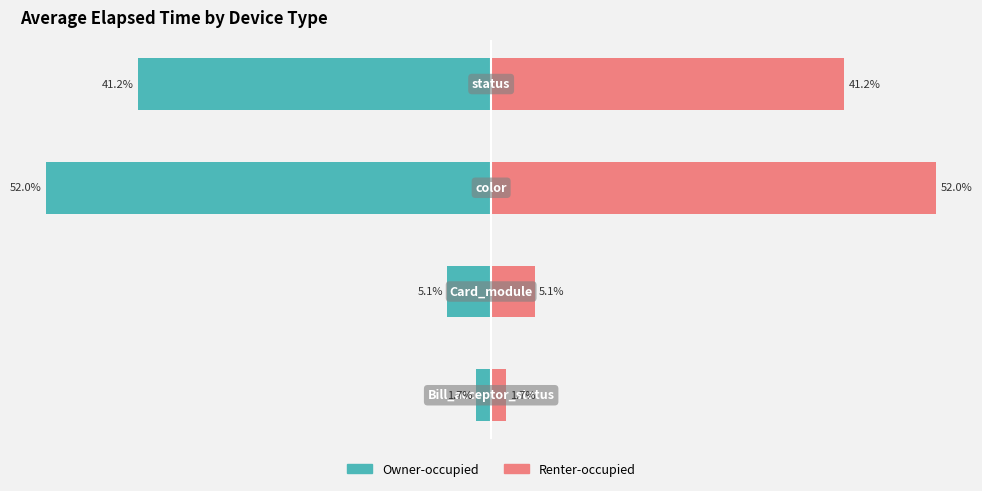

What is the value of the Renter-occupied bar at the 1st from the left?

1.7